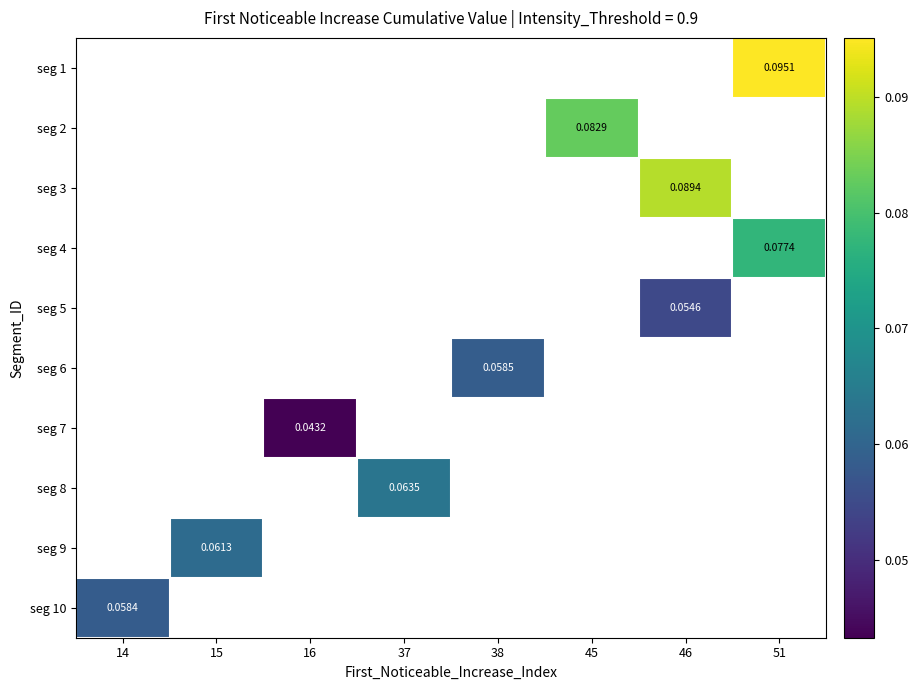

List the labels in order of seg 8 value, smallest first.

14, 15, 16, 37, 38, 45, 46, 51